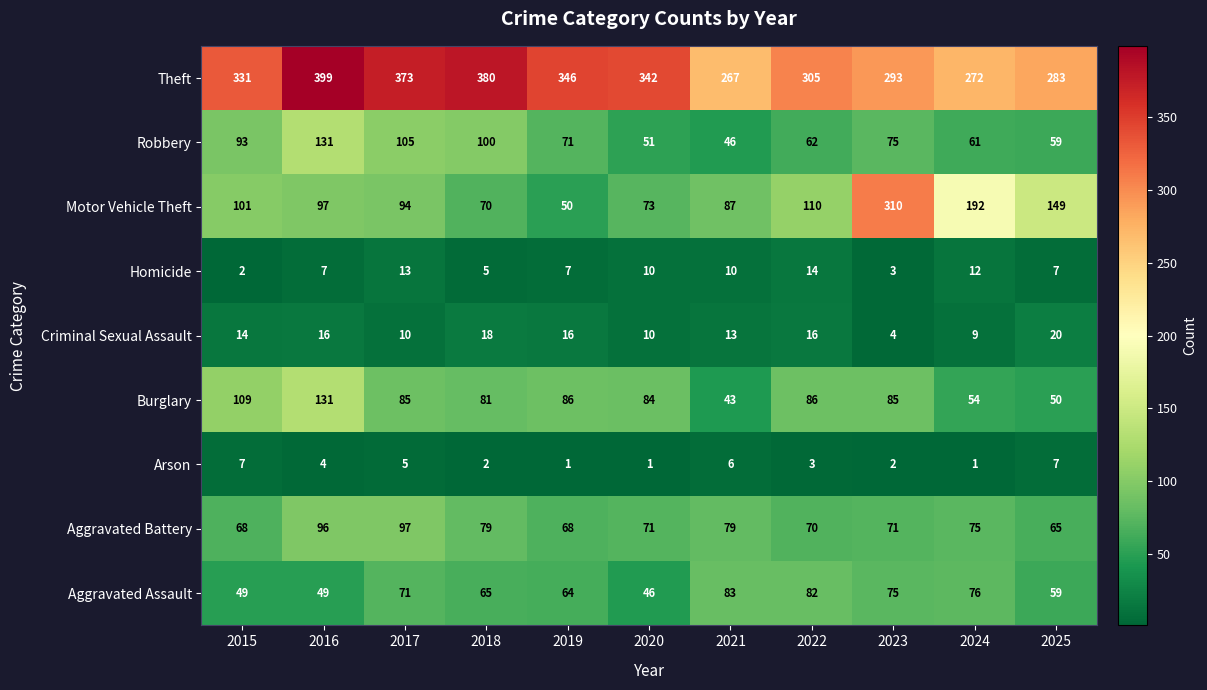

What value does the Robbery series have at 2022?

62